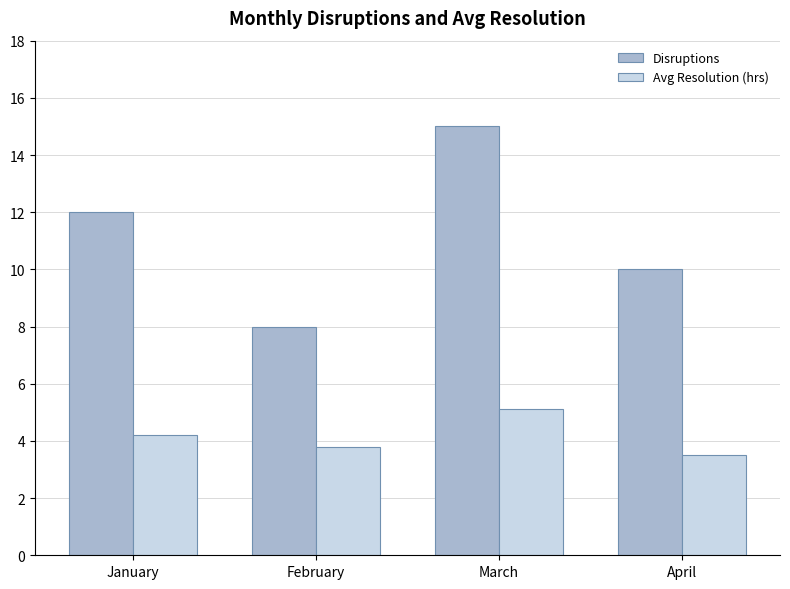

How many bars are there in each group?

2